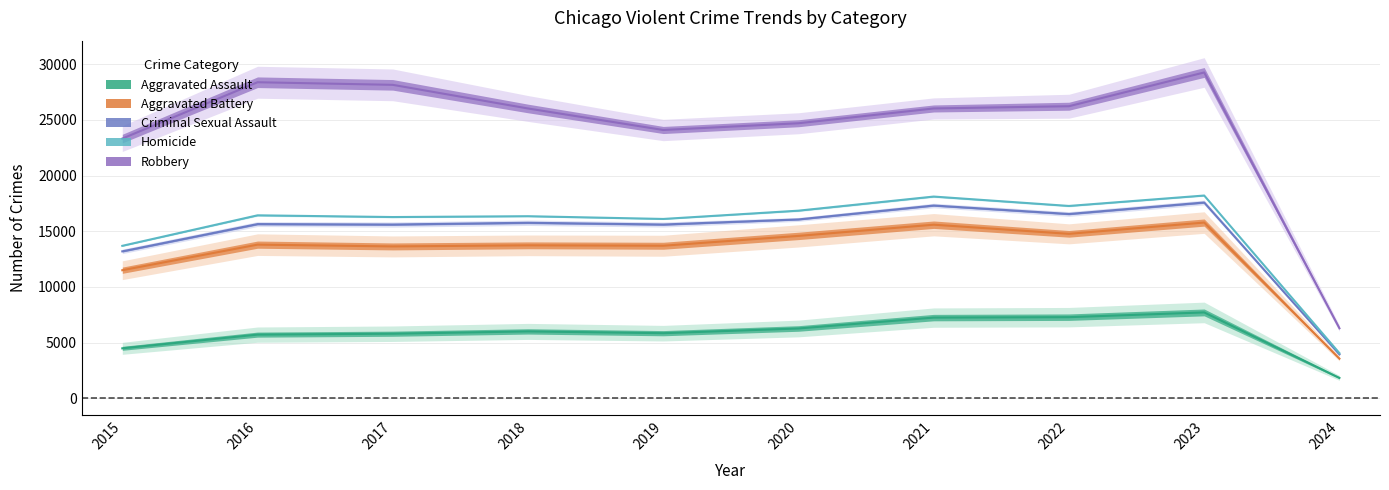

Rank the series at 2019 from lowest to highest value.

Aggravated Assault, Aggravated Battery, Criminal Sexual Assault, Homicide, Robbery